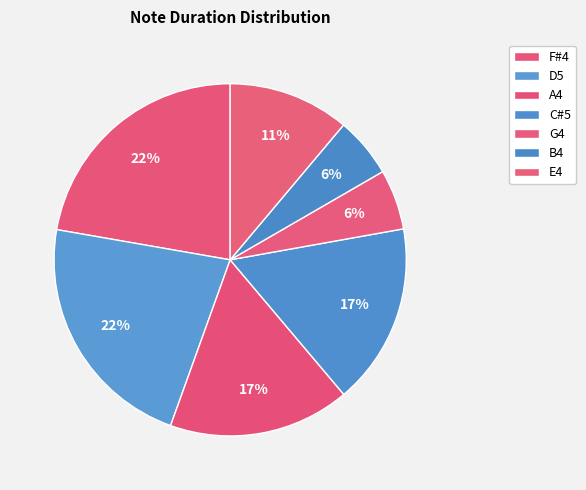

What is the change in value from D5 to E4?

-0.3